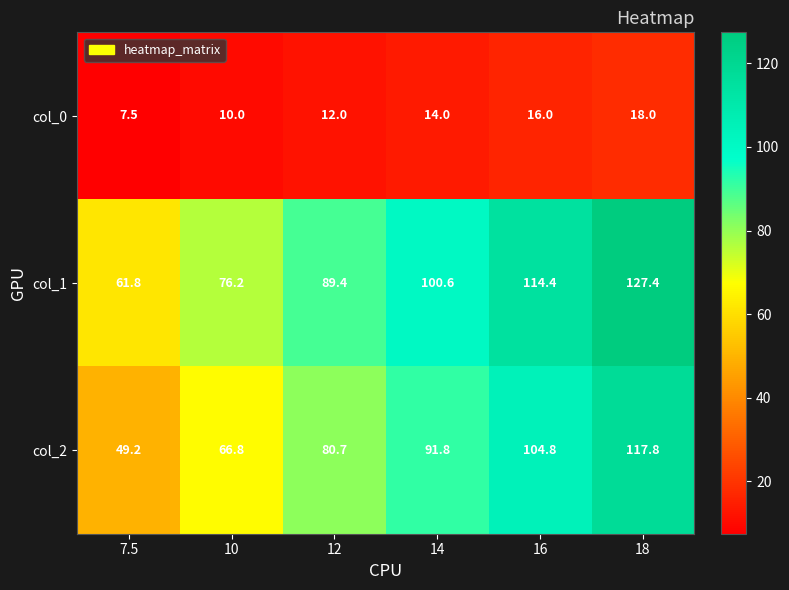

Count the number of categories in the chart.

6